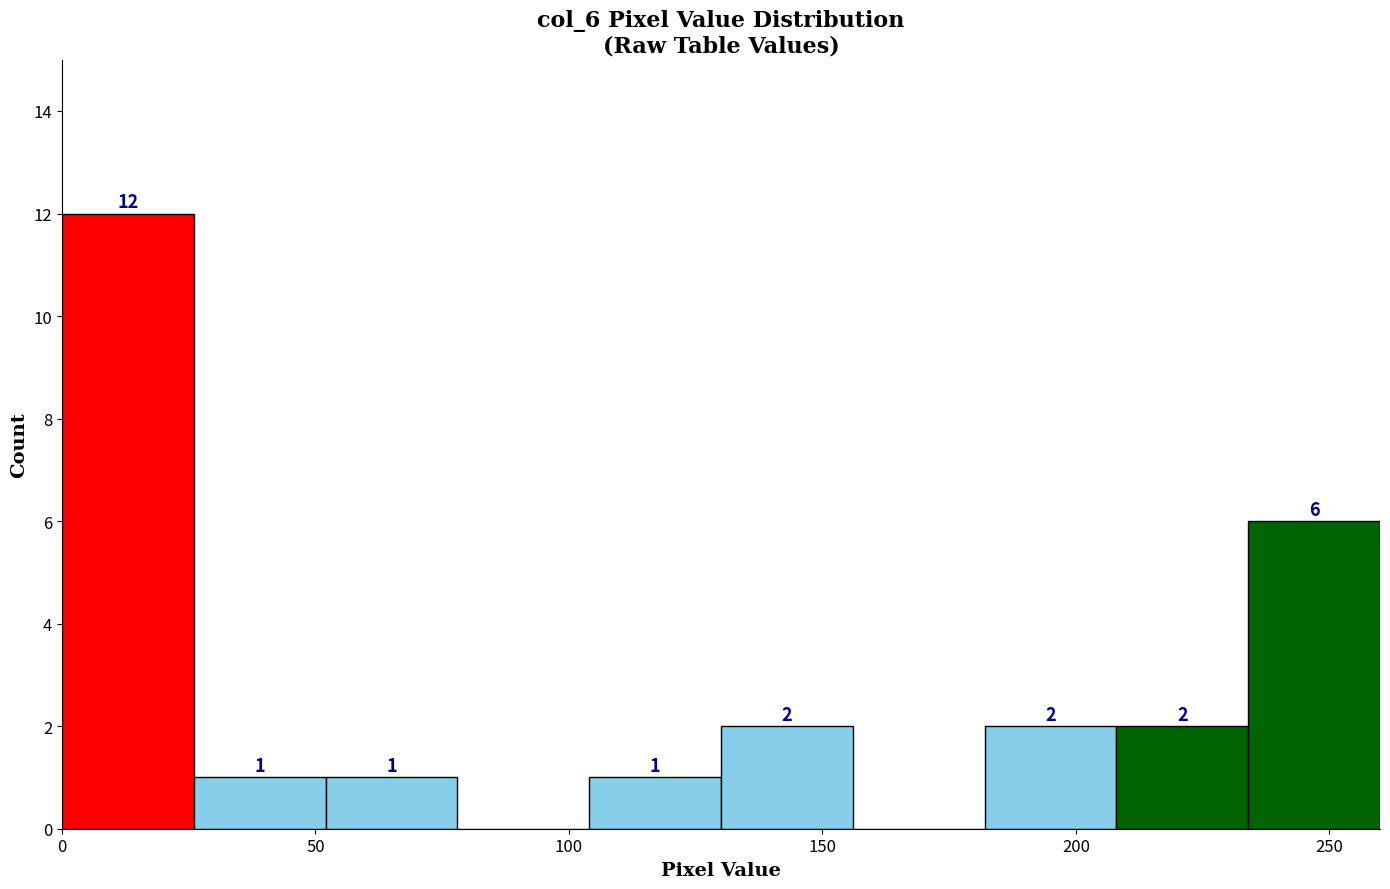

Over which range of the x-axis is the bar tallest?

0 to 26